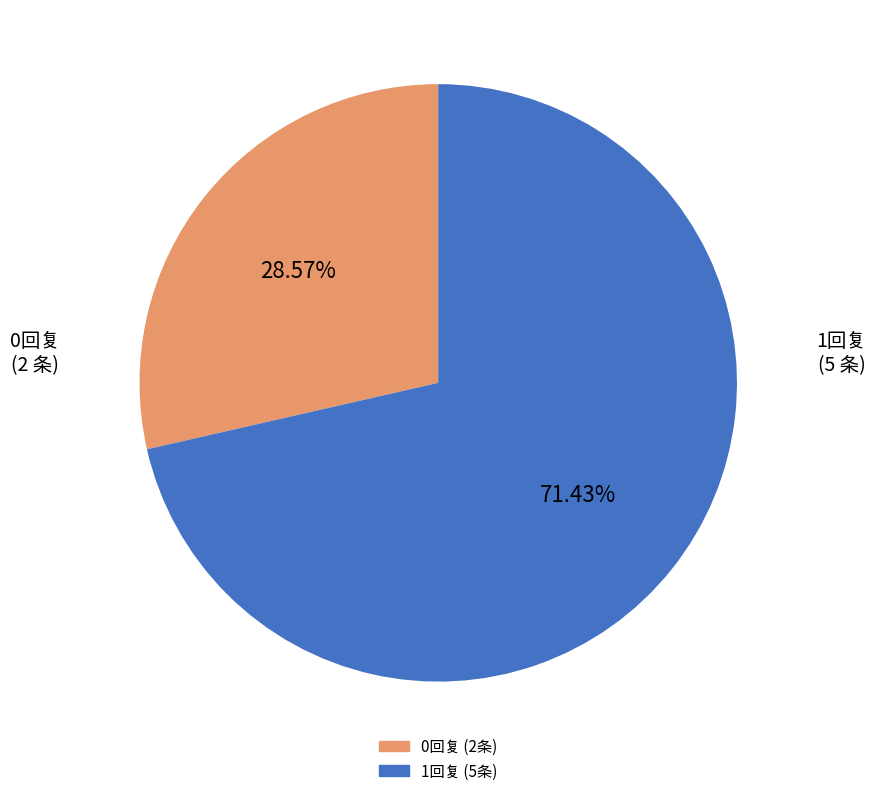

Is there a majority slice in this chart?

Yes